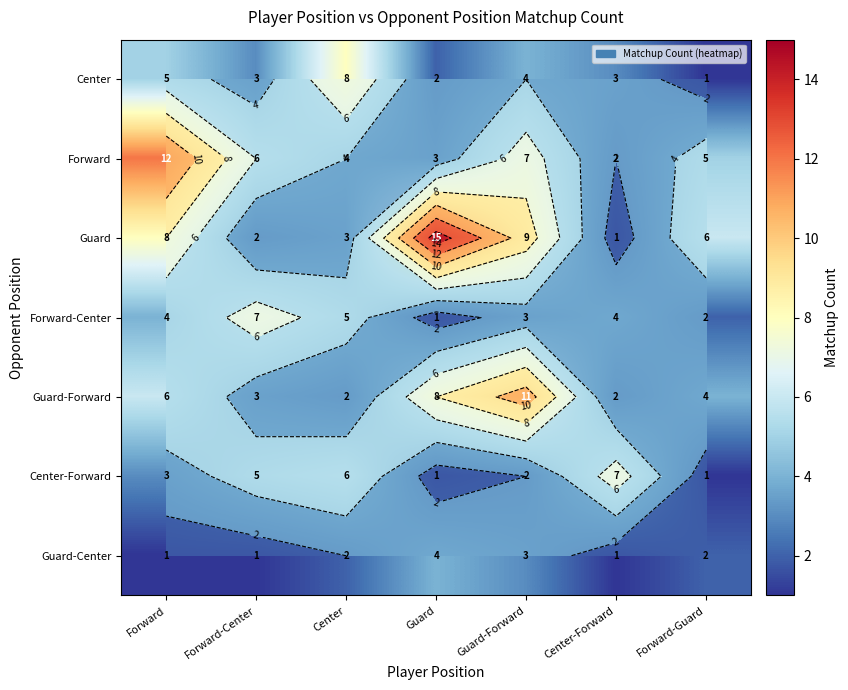

What is the difference between the Center values at Forward-Guard and Center-Forward?

2